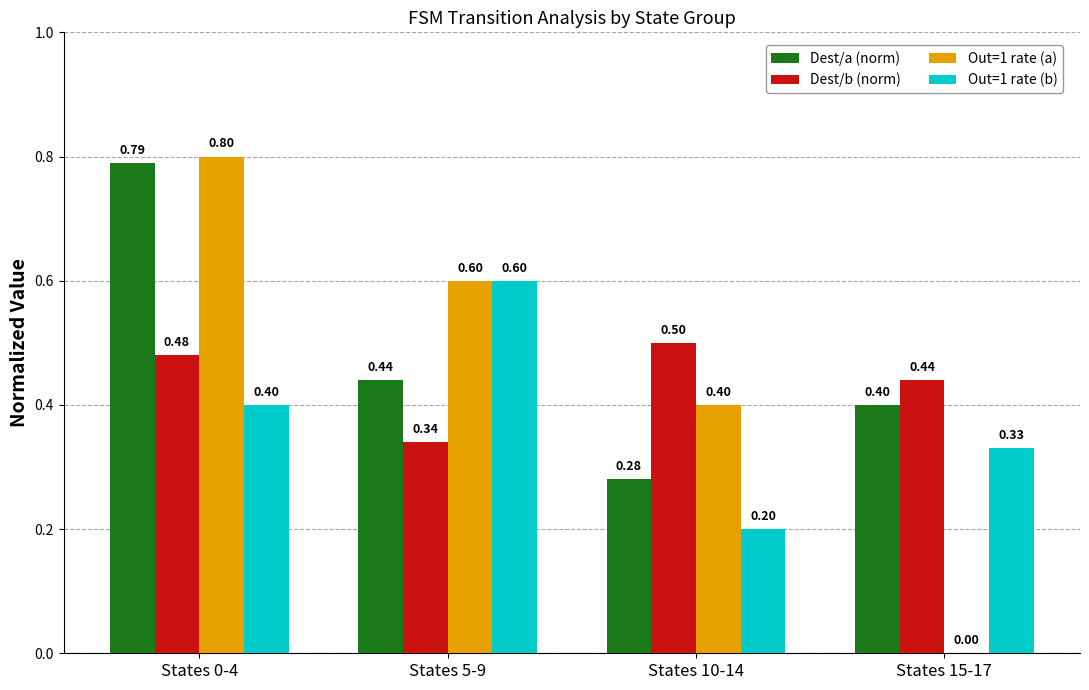

How many groups of bars are there?

4